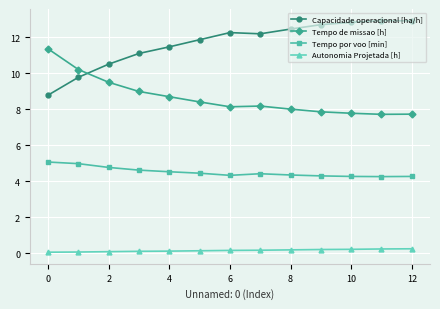

True or false: Autonomia Projetada [h] and Tempo de missao [h] intersect in this chart.

False